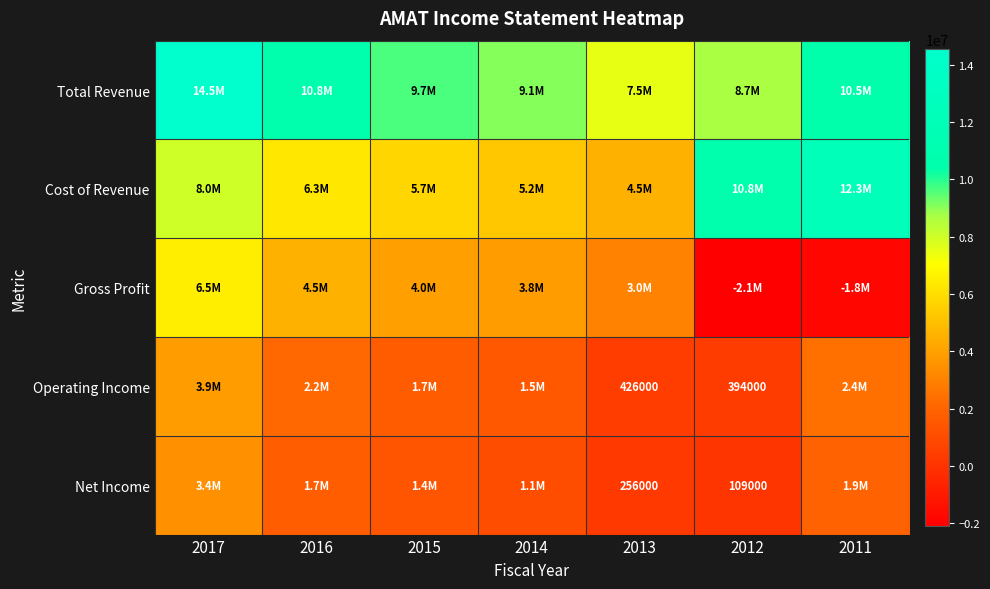

True or false: Net Income has a value of 109000 at 2012.

True